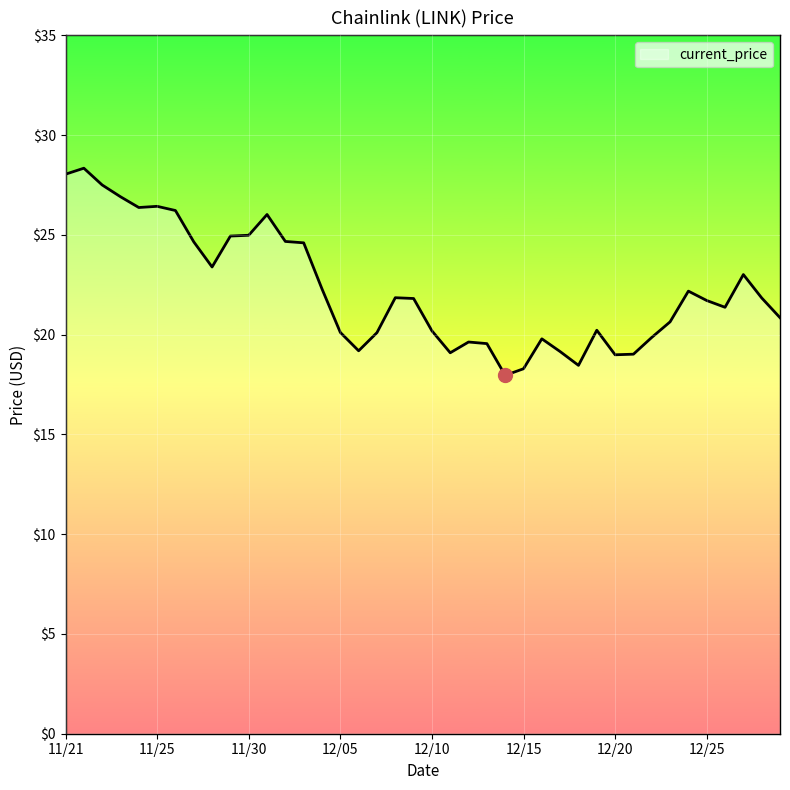

What is the difference between the maximum and minimum values?

10.4